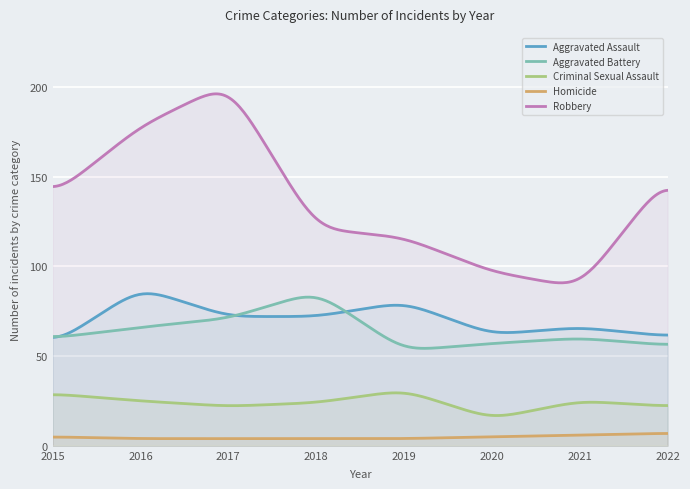

True or false: Criminal Sexual Assault and Homicide intersect in this chart.

False